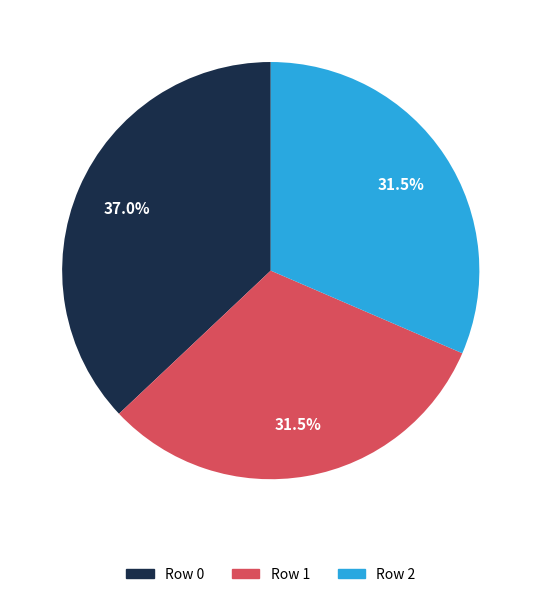

Combined, what portion of the pie is Row 2 and Row 0?

68.5%